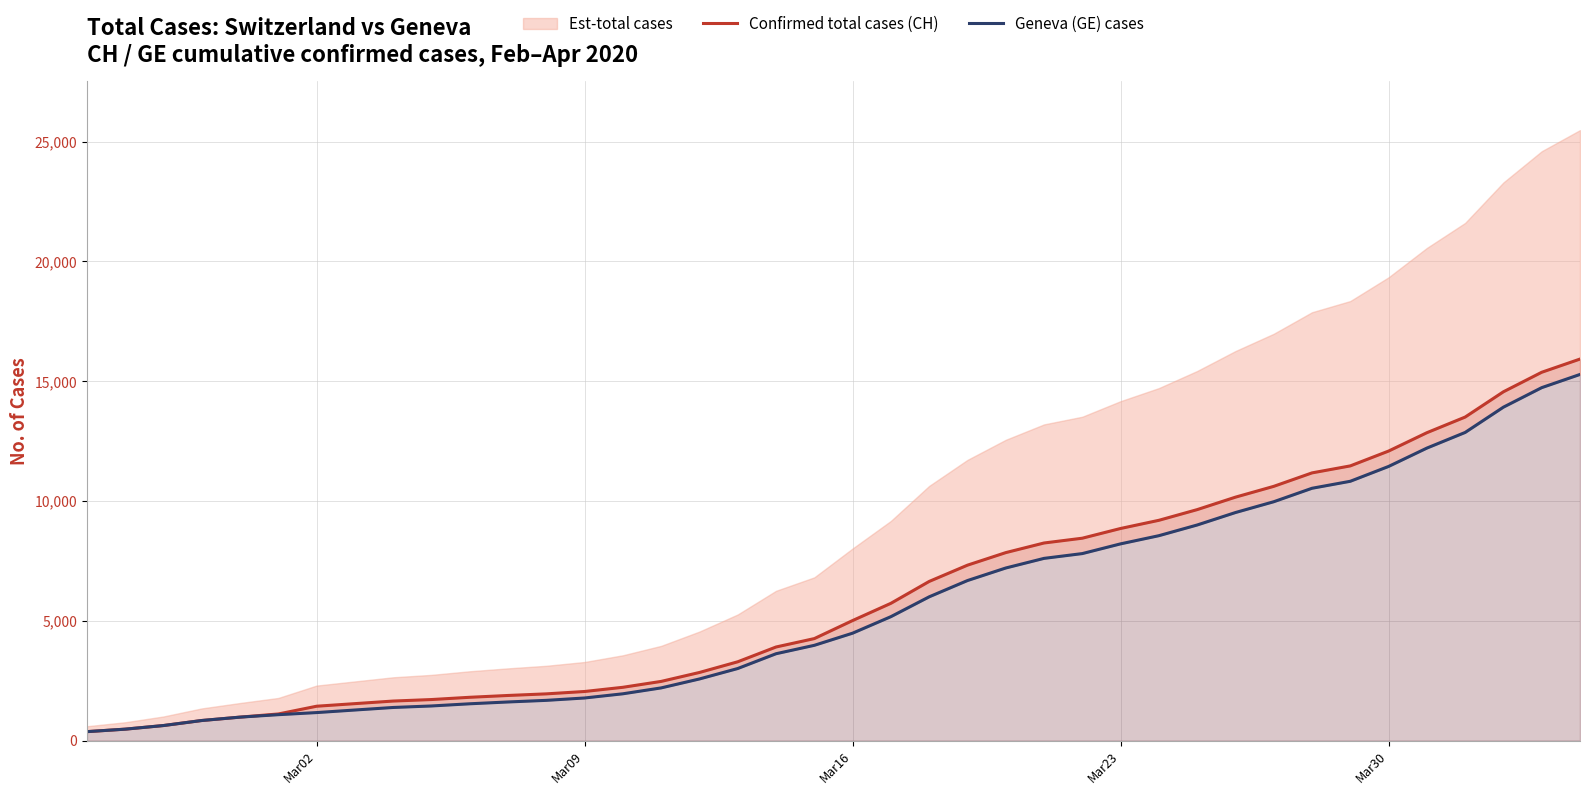

True or false: Geneva (GE) cases and Confirmed total cases (CH) cross at least once.

False